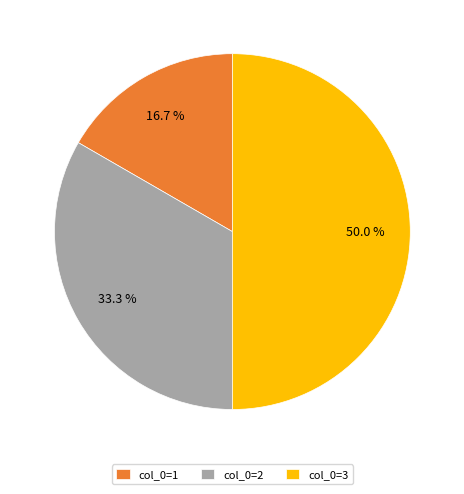

Which slice is the largest?

col_0=3